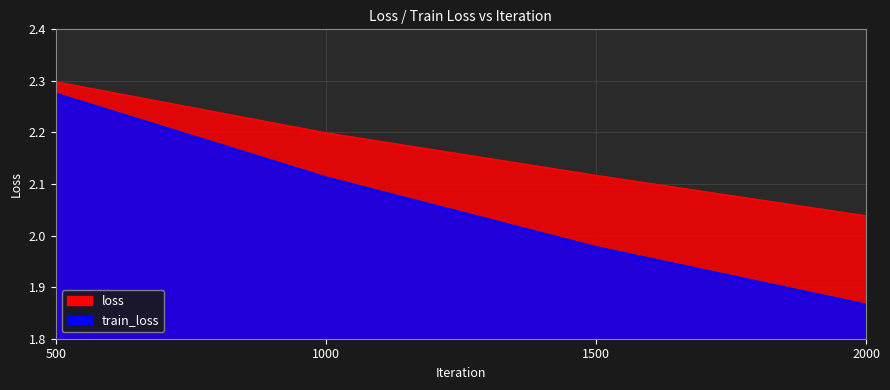

True or false: train_loss and loss cross at least once.

False